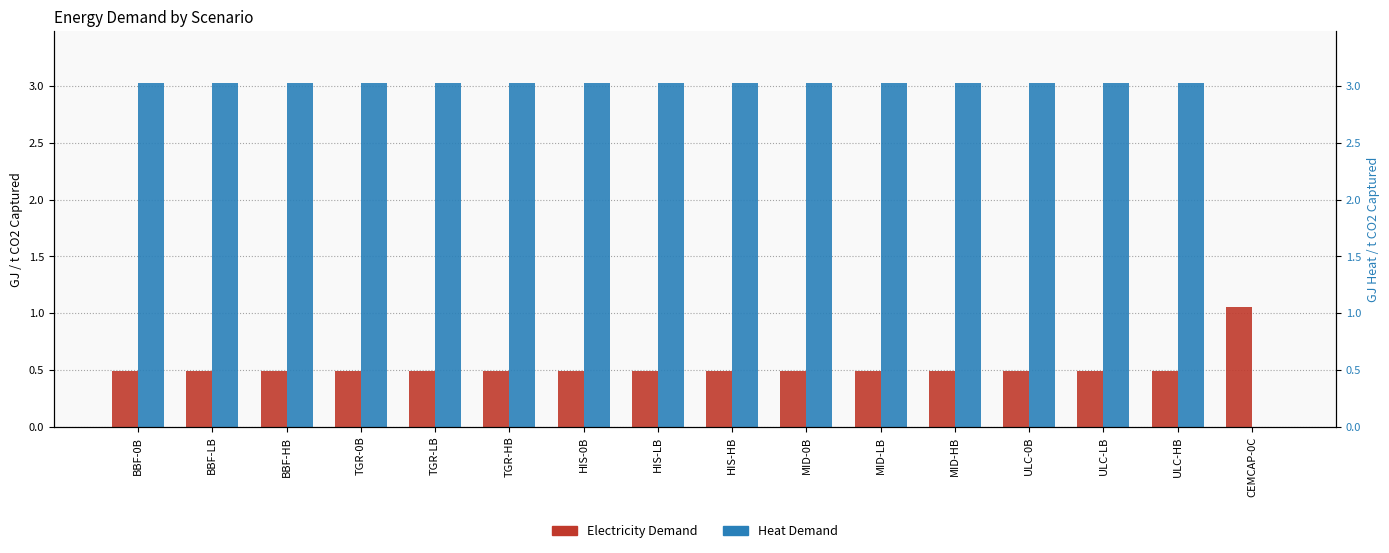

How many bars are there in each group?

2